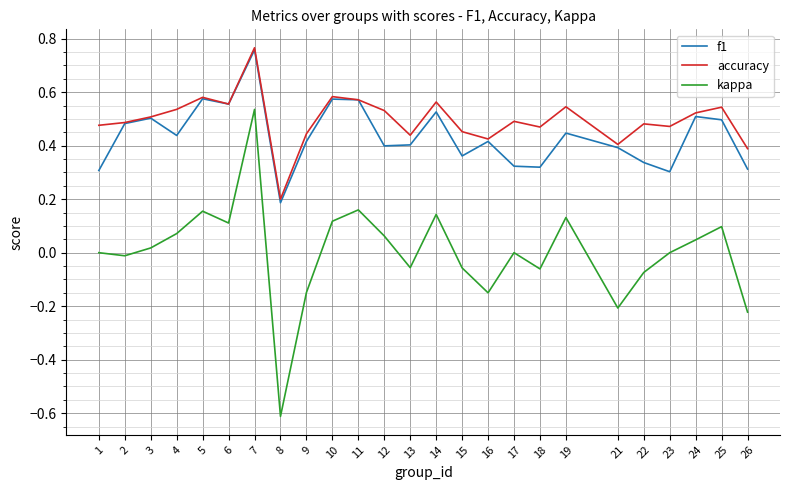

The accuracy series shows 0.1 at 21. True or false?

False